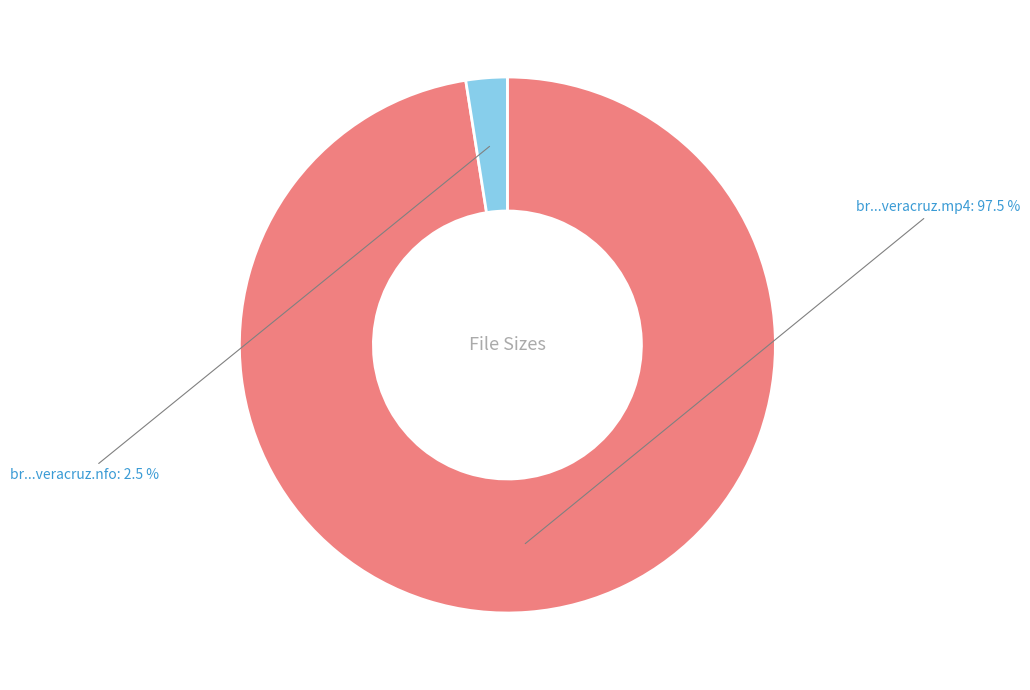

Which has a higher value, br...veracruz.mp4 or br...veracruz.nfo?

br...veracruz.mp4